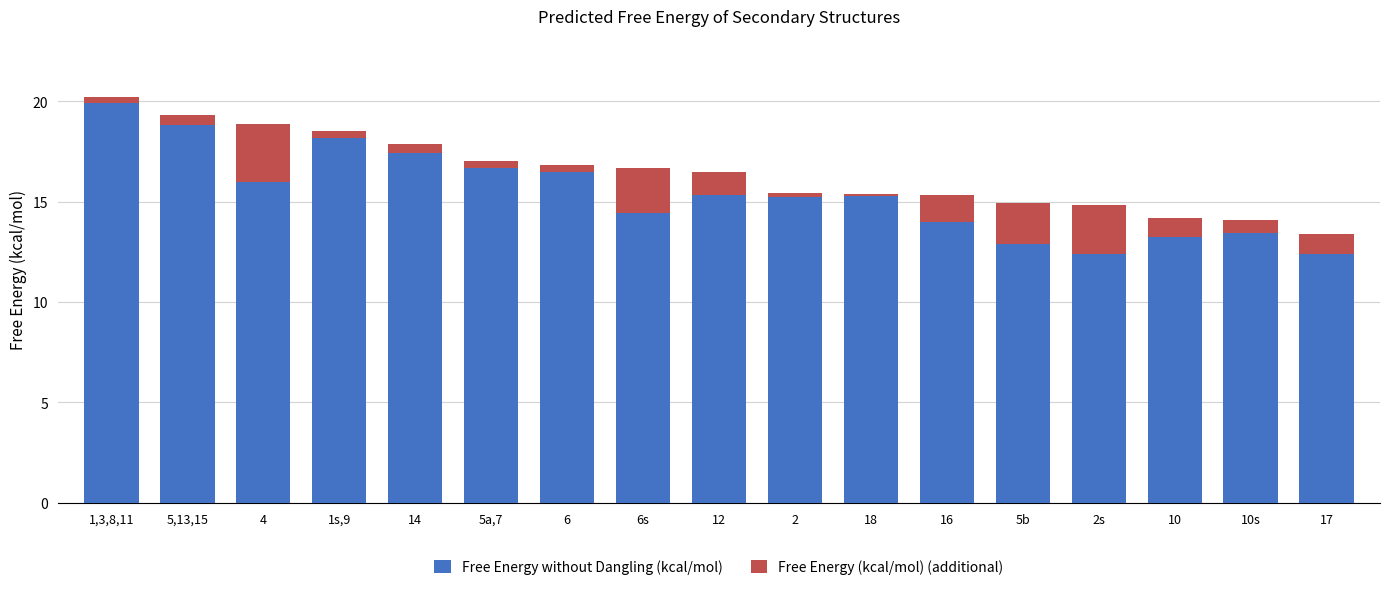

Where does the Free Energy without Dangling (kcal/mol) series first go above 15?

1,3,8,11